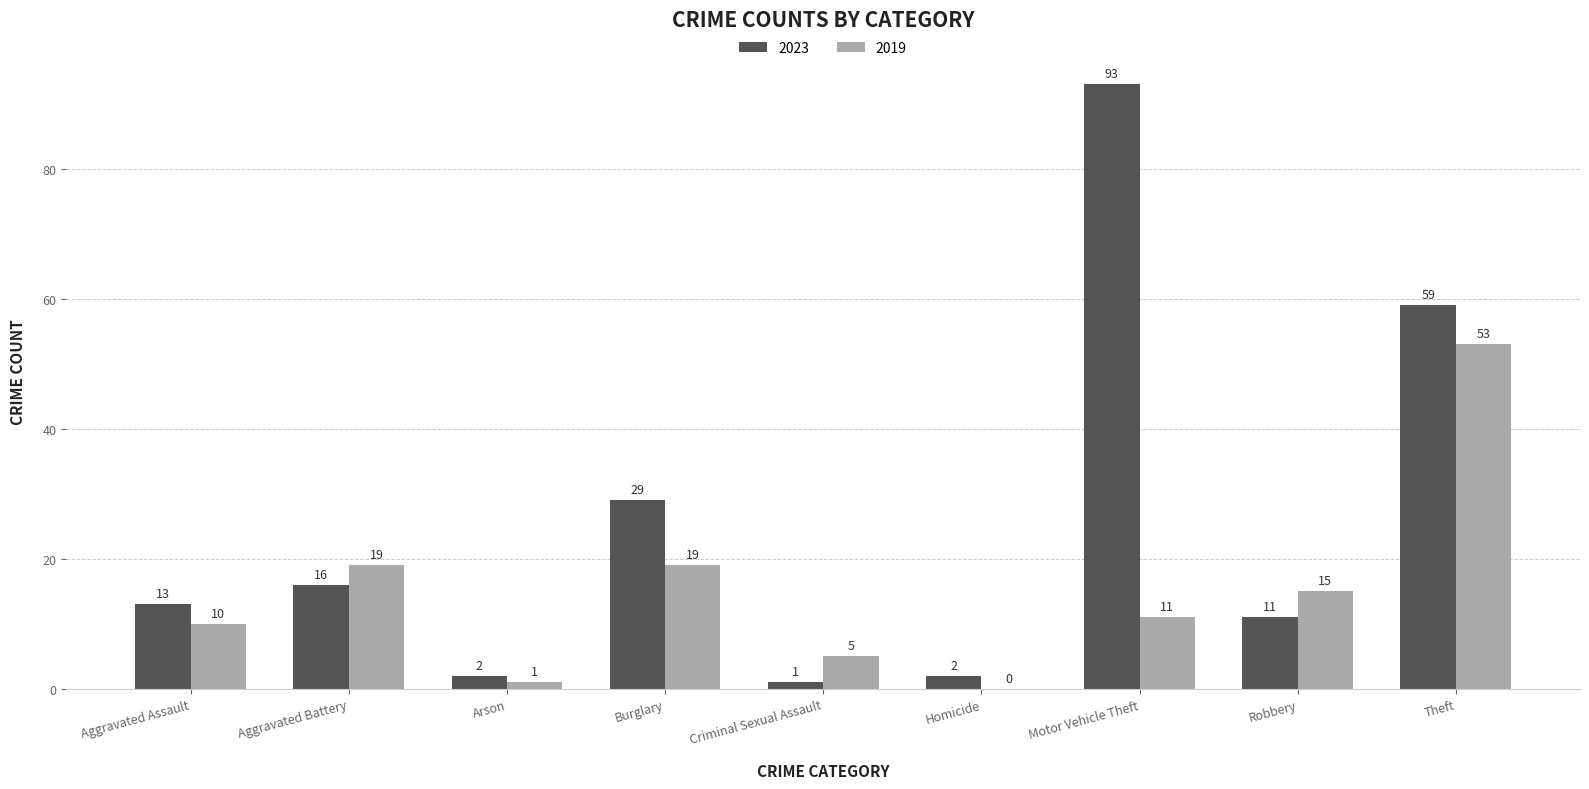

Where does the 2019 series first go above 11?

Aggravated Battery